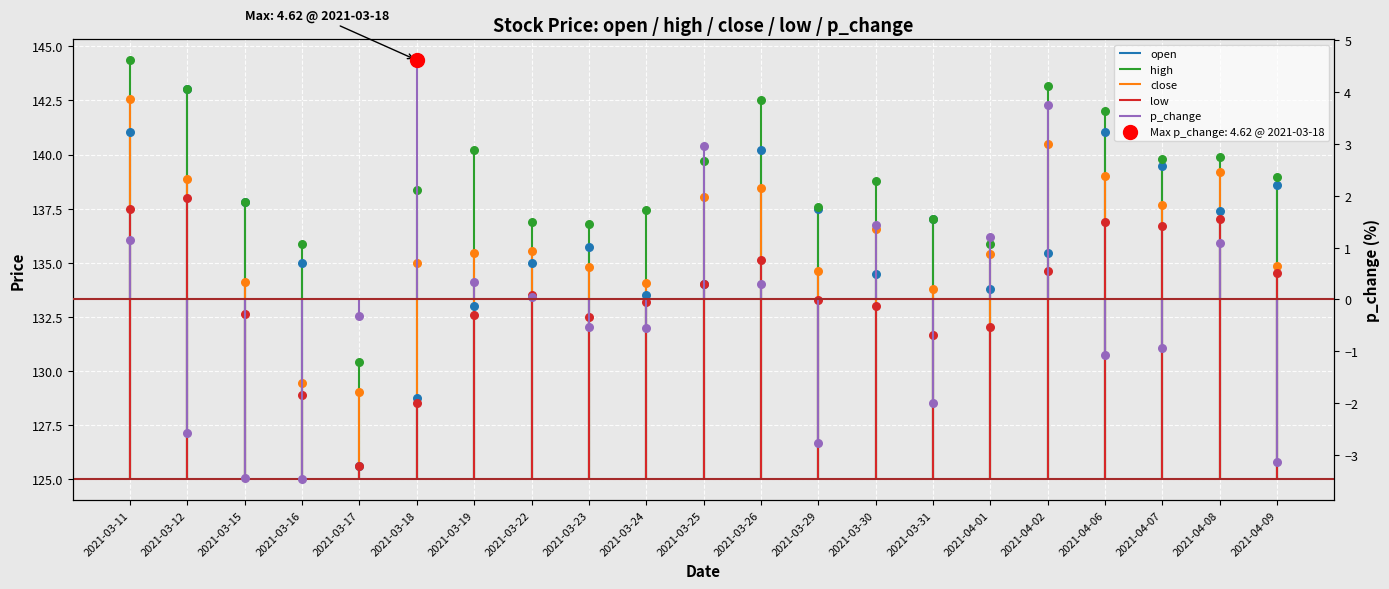

Which series reaches the maximum Y coordinate?

high